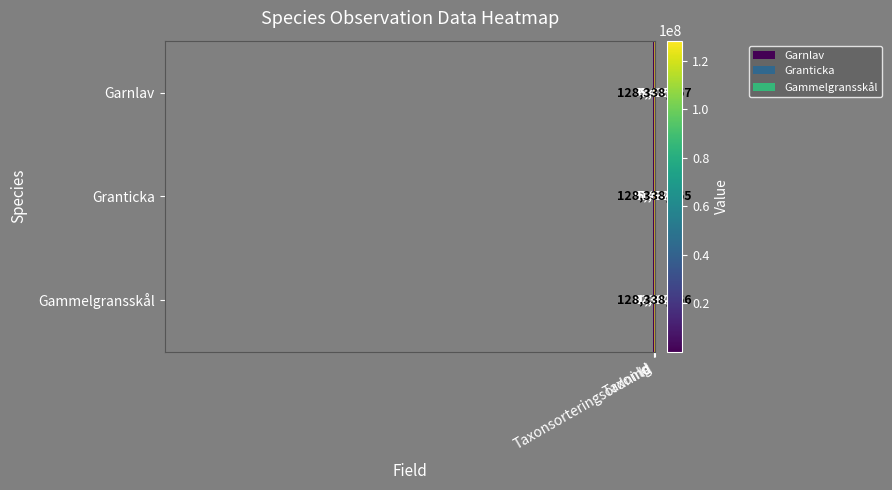

List the series in order of their peak value, highest first.

Garnlav, Gammelgransskål, Granticka